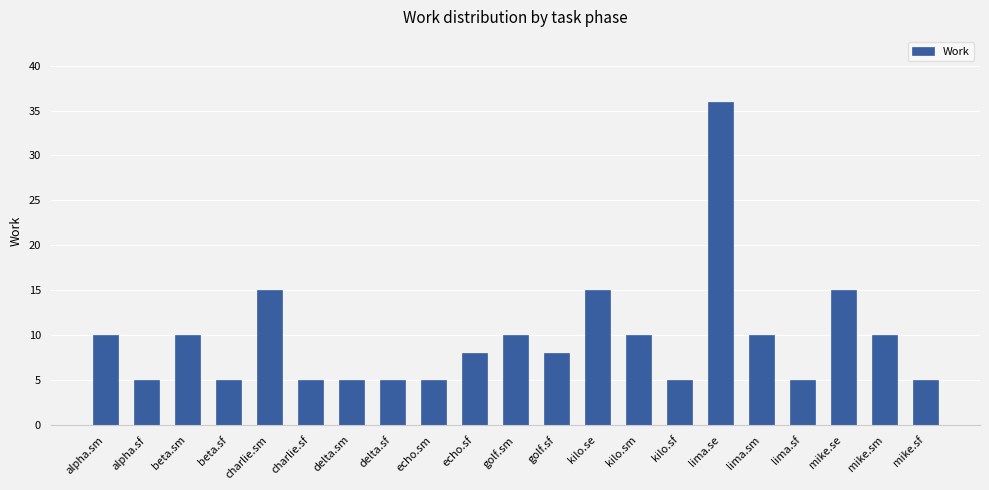

What is the minimum value shown in the chart?

5